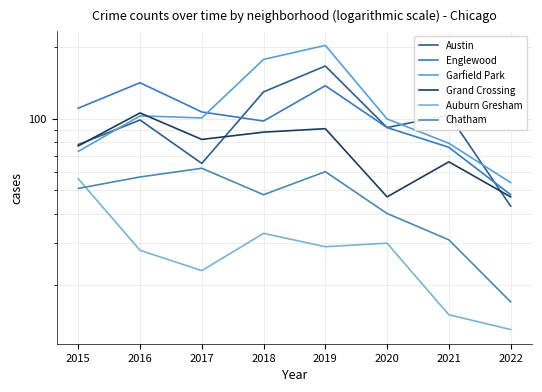

What are all the series names shown in the legend?

Austin, Englewood, Garfield Park, Grand Crossing, Auburn Gresham, Chatham